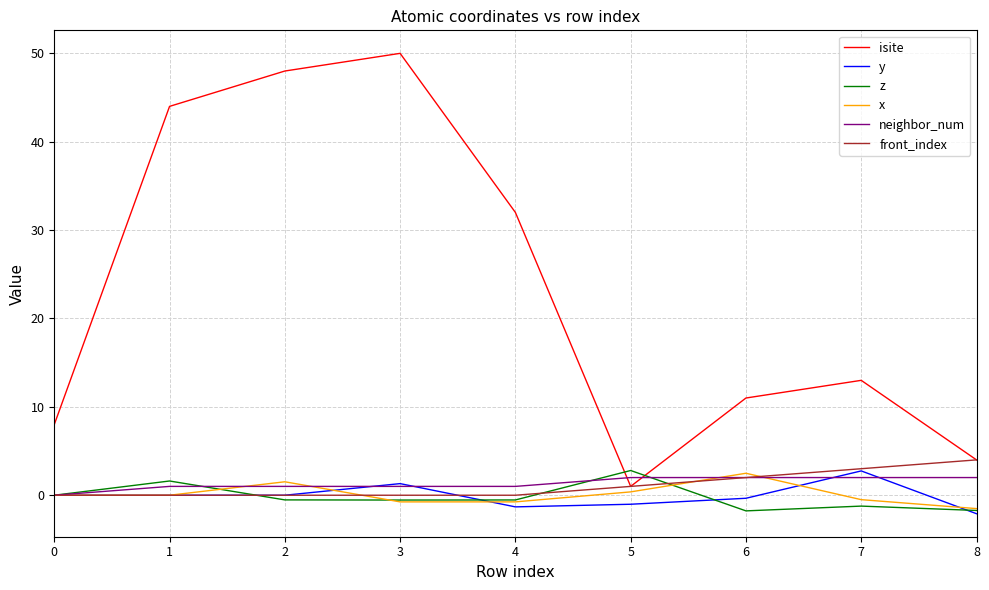

What is the lowest value of the y series?

-2.1